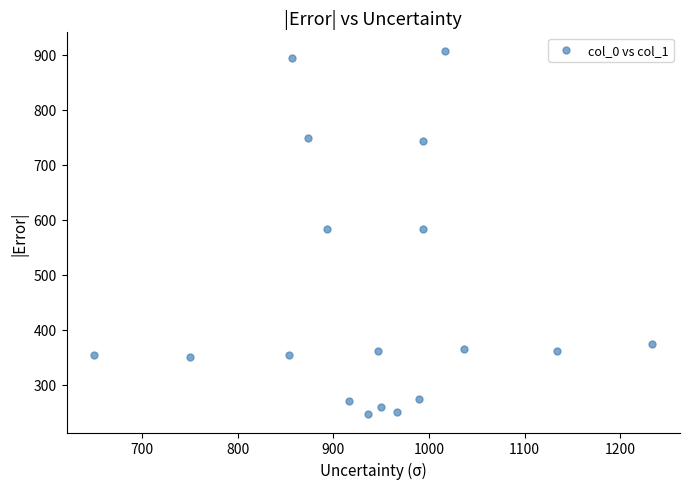

What is the range of Y values (max minus min)?

661.5